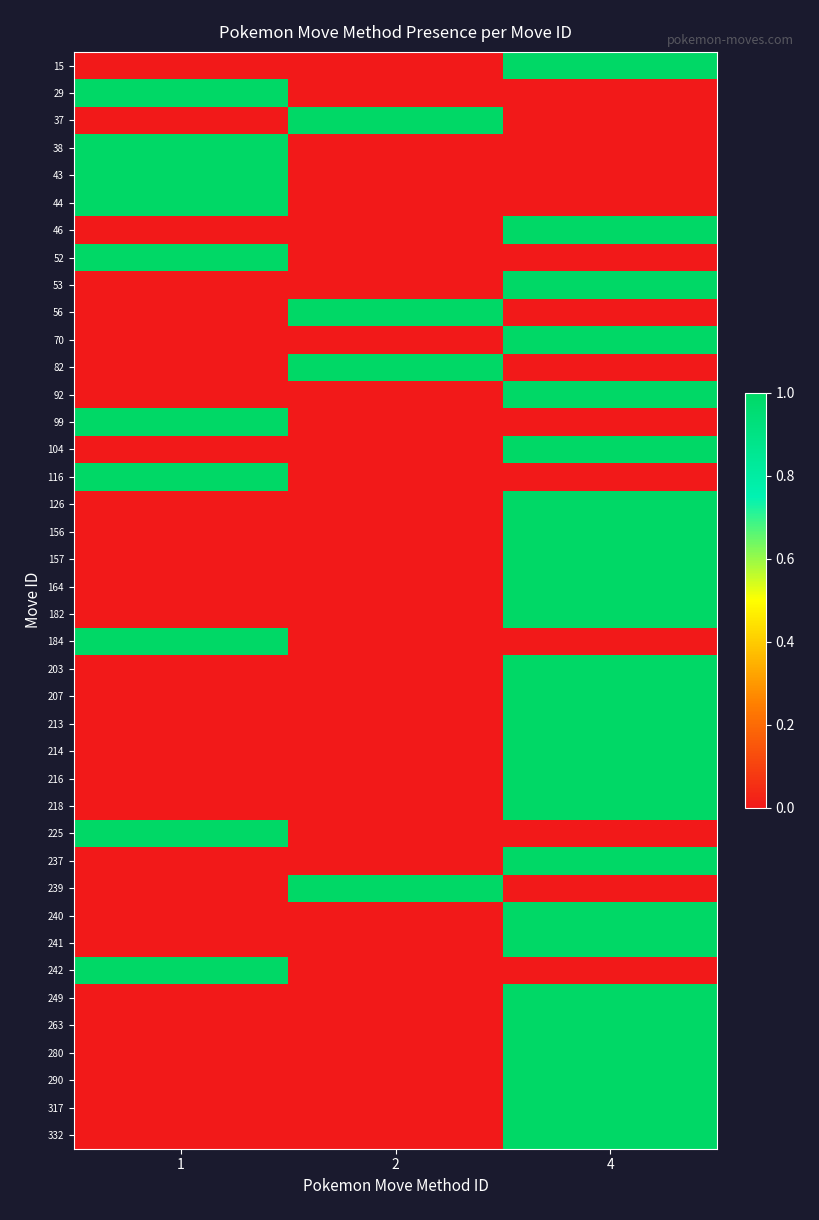

What is the total value across all series at 2?

4